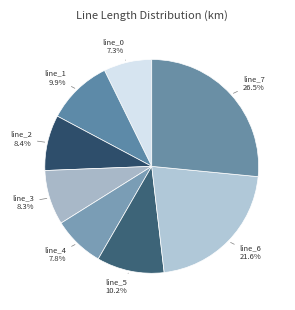

How many slices are in this pie chart?

8